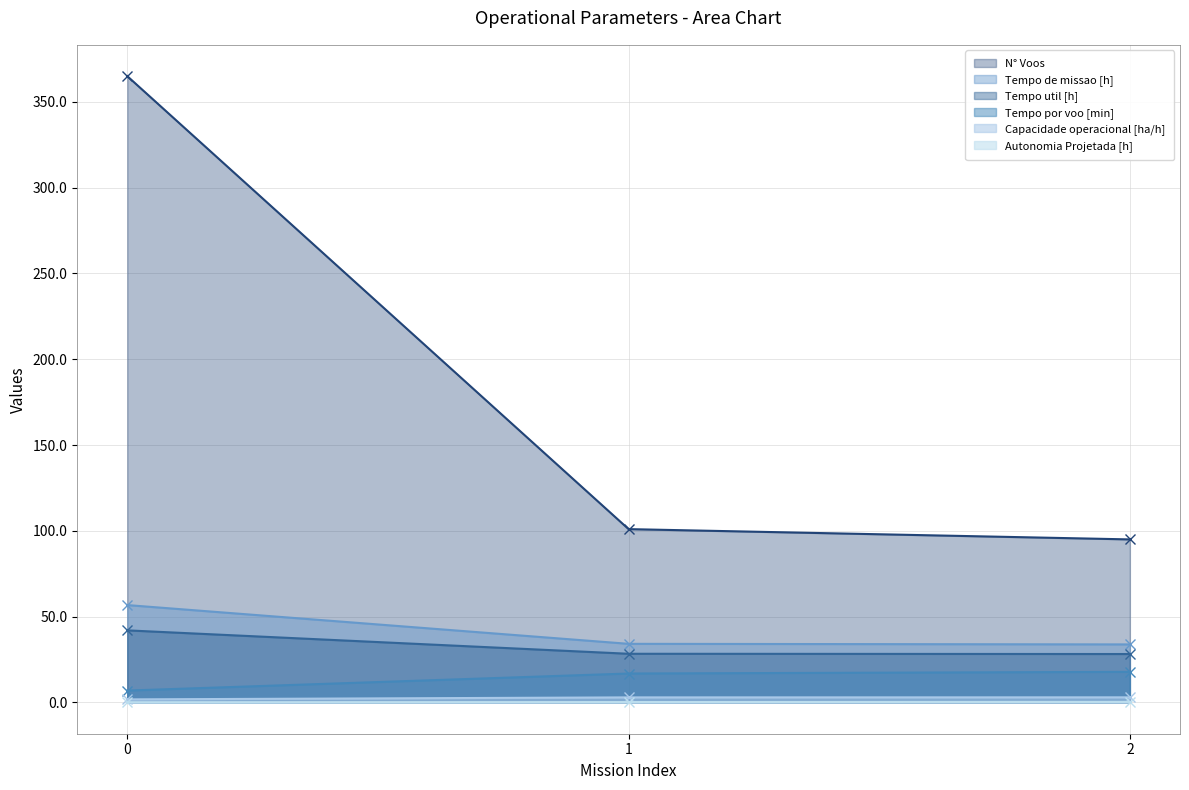

The Tempo de missao [h] series shows 20.0 at 1. True or false?

False